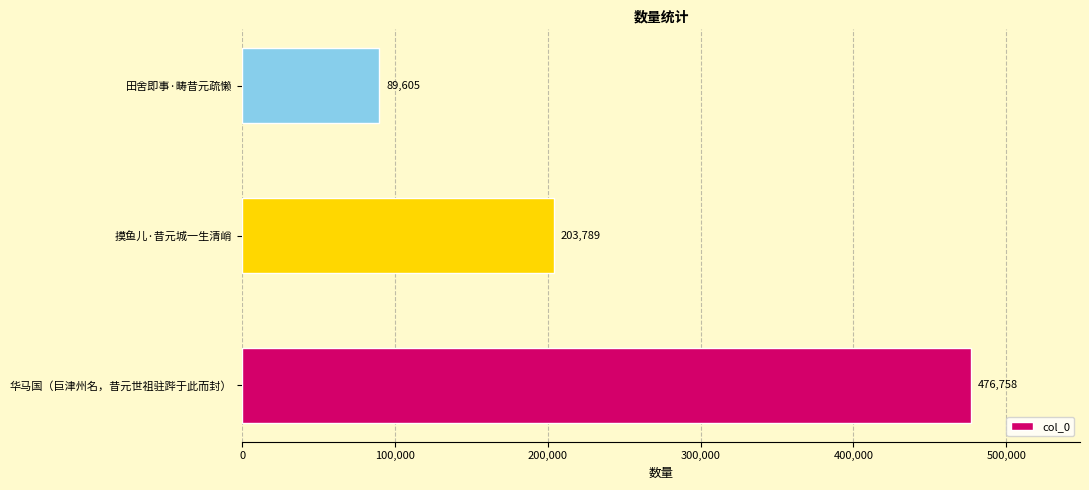

Reading bottom to top, extract all data points from this chart.

华马国（巨津州名，昔元世祖驻跸于此而封）=476758	摸鱼儿·昔元城一生清峭=203789	田舍即事·畴昔元疏懒=89605